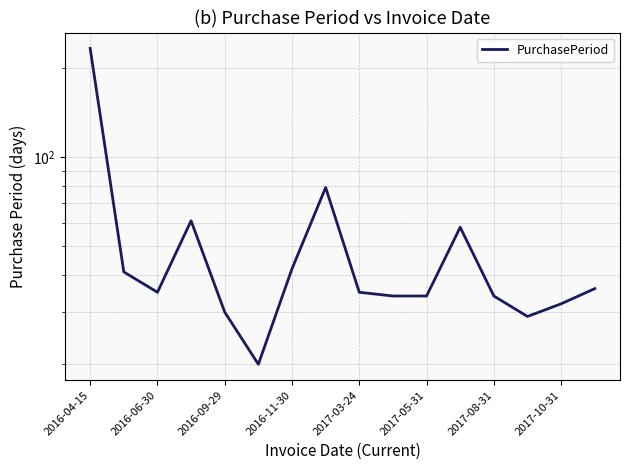

What is the difference between the maximum and minimum values?

213